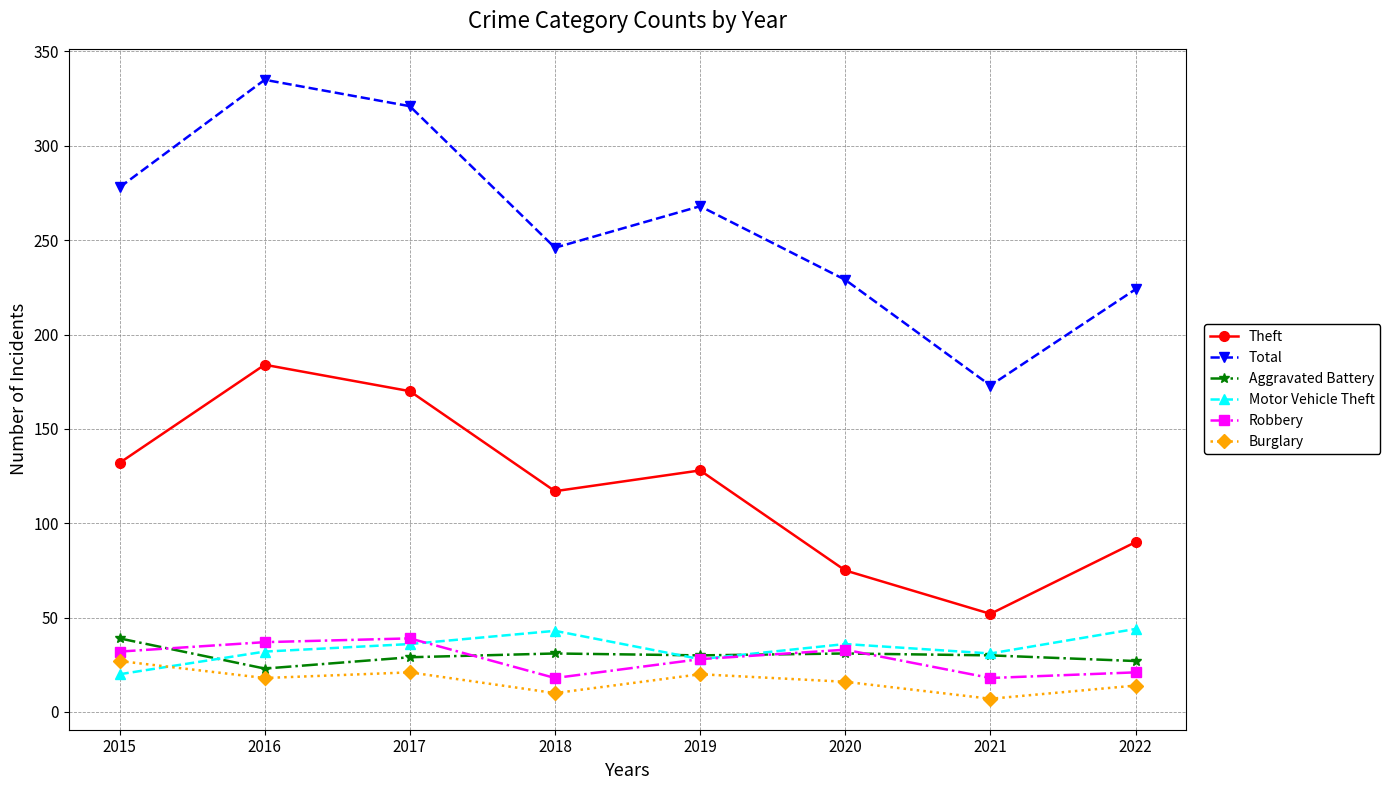

Which series has the largest total across all categories?

Total